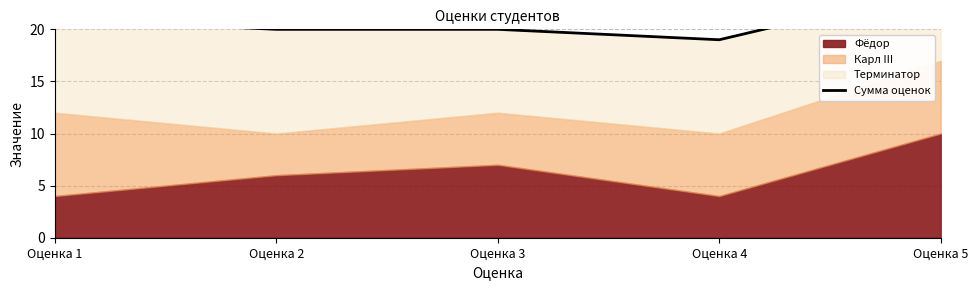

Which label corresponds to the smallest value in the chart?

Оценка 4